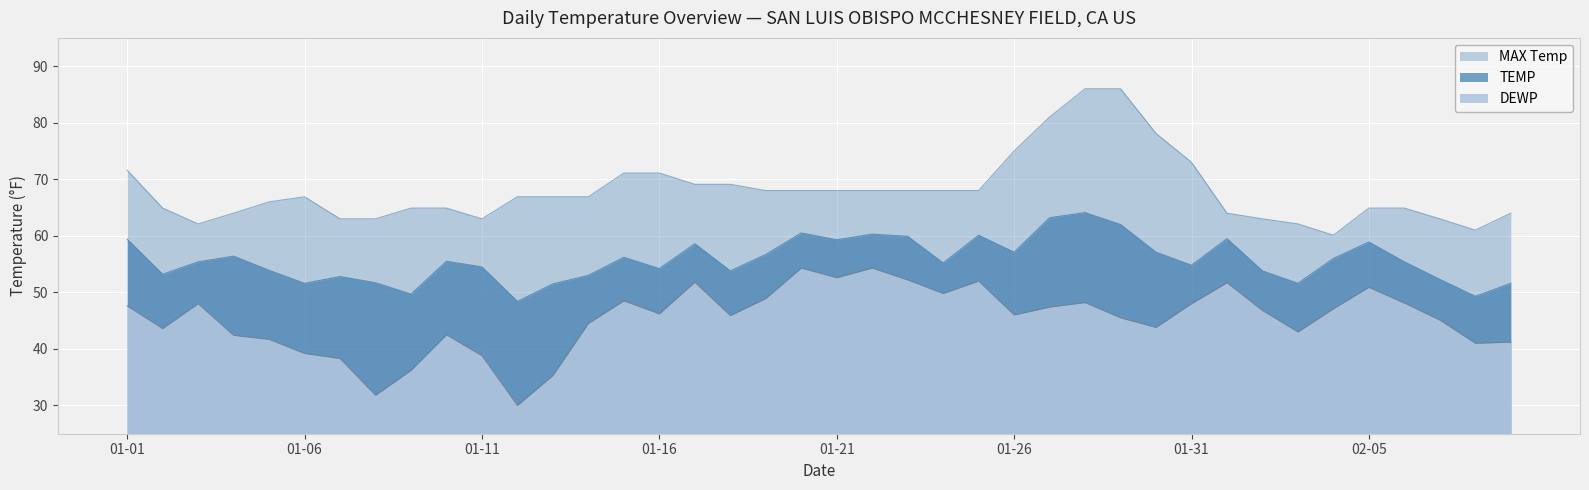

What is the total value across all series at 2024-01-13?

153.7